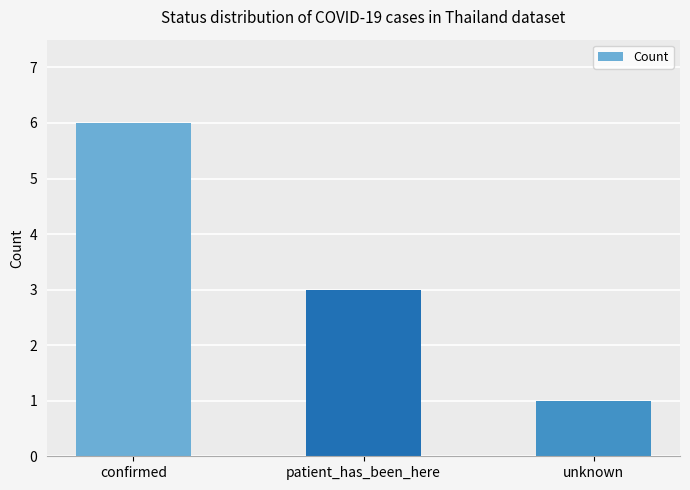

Reading left to right, extract all data points from this chart.

6	3	1